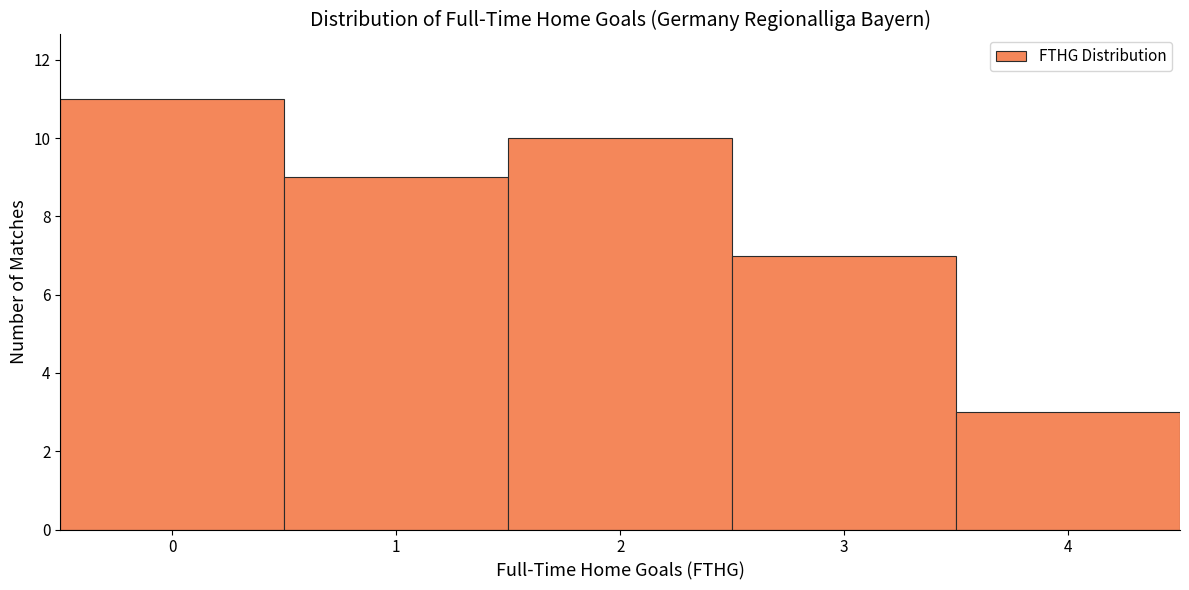

Reading left to right, list all the values displayed in this chart.

0=11	1=9	2=10	3=7	4=3